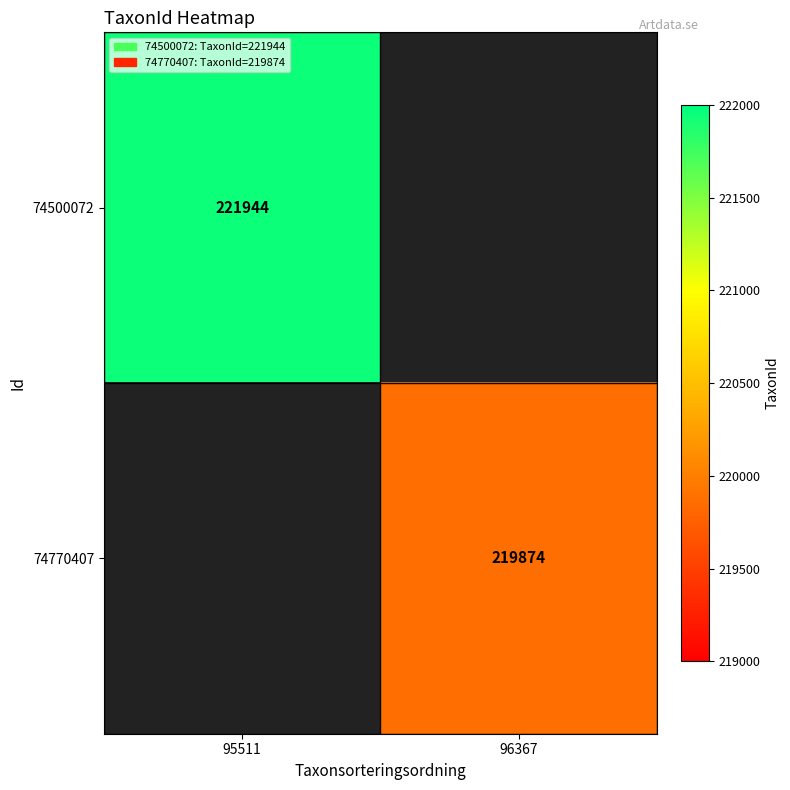

True or false: 74500072 has a value of 221944 at 95511.

True